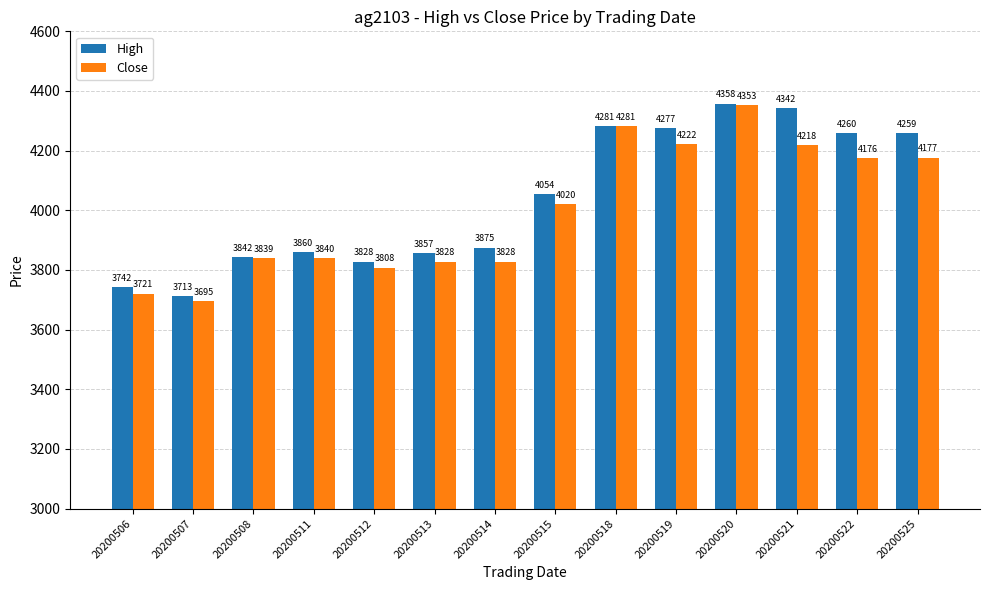

Which label corresponds to the smallest value in the chart?

20200507